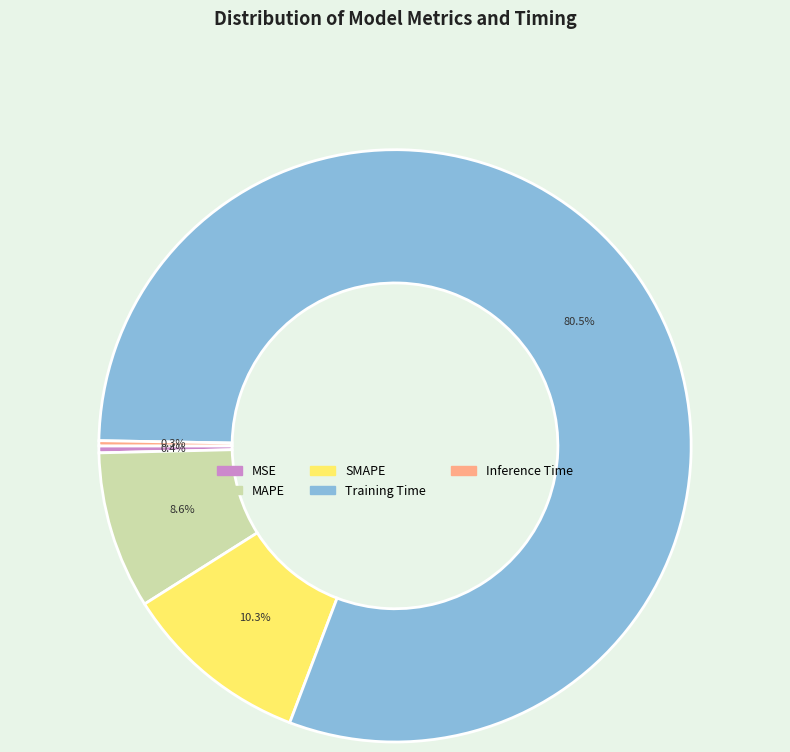

How many segments does this pie chart have?

5